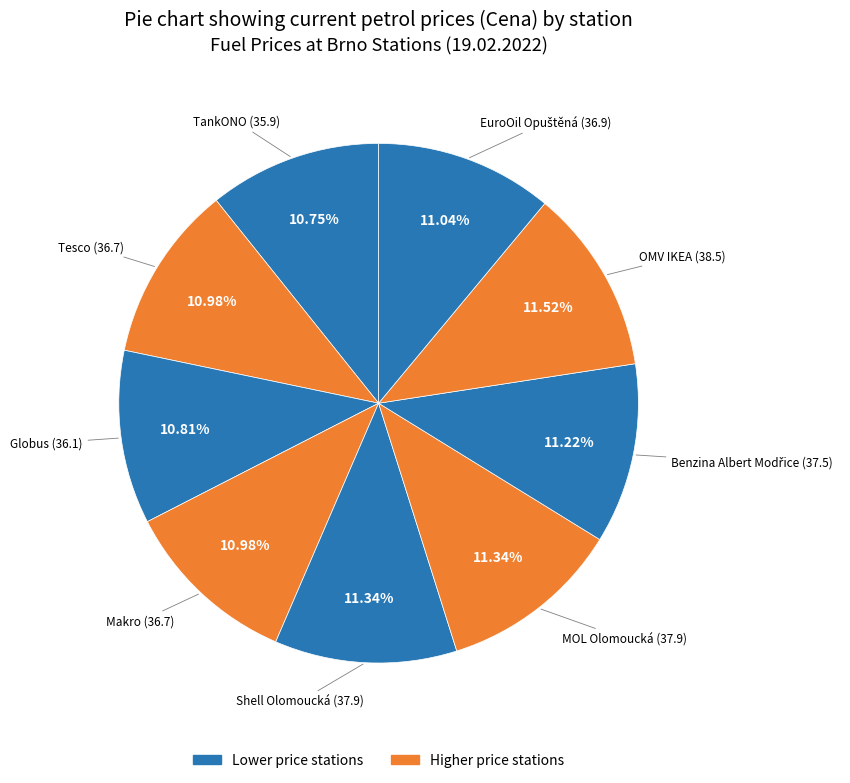

Is there any slice that represents more than half of the pie?

No